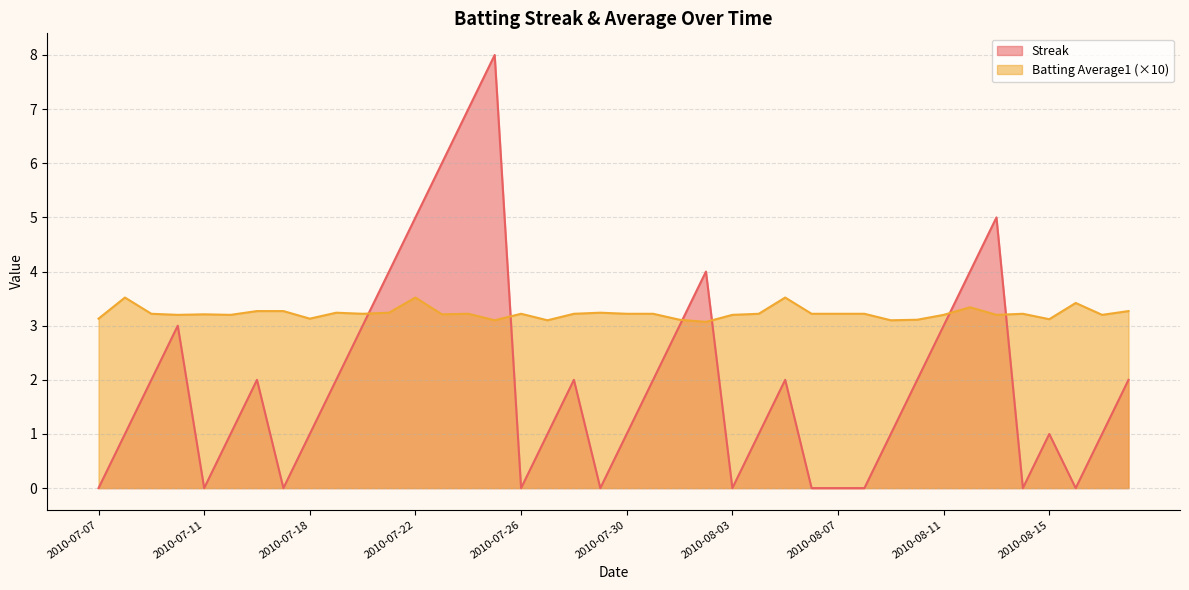

What is the approximate value of Streak at 2010-07-09?

2.0